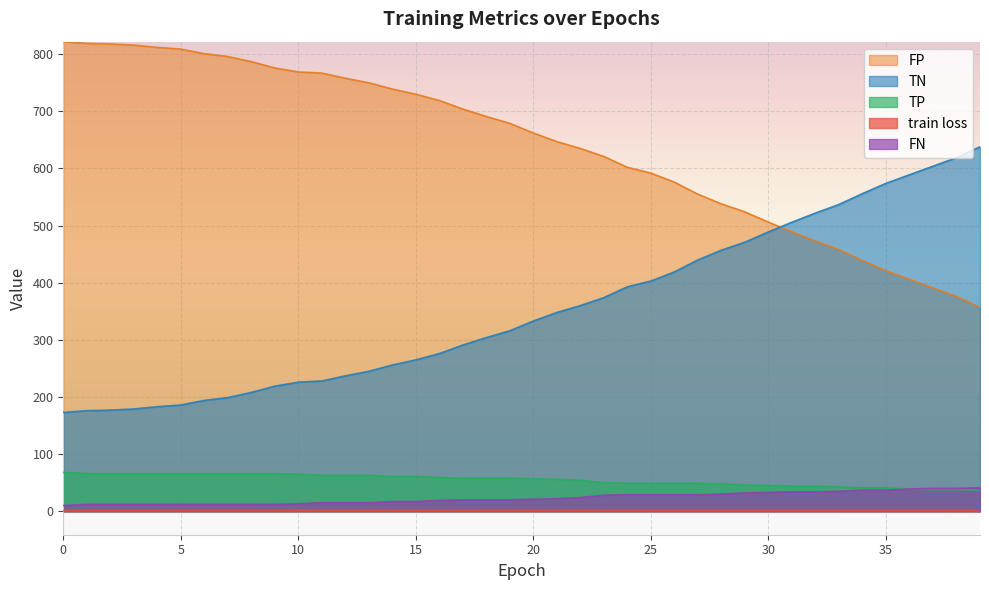

What is the approximate value of TN at 11?

767.0